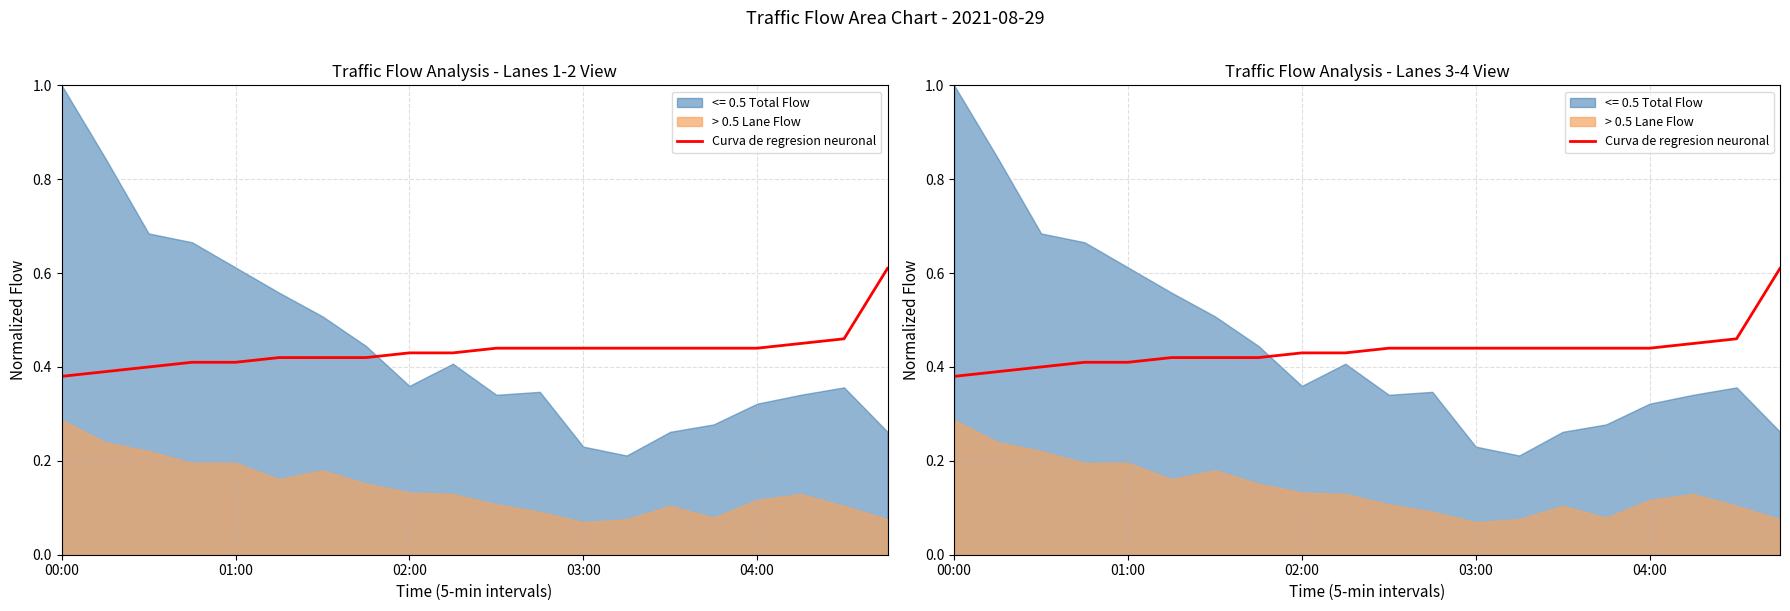

How many lines are shown in the chart?

1